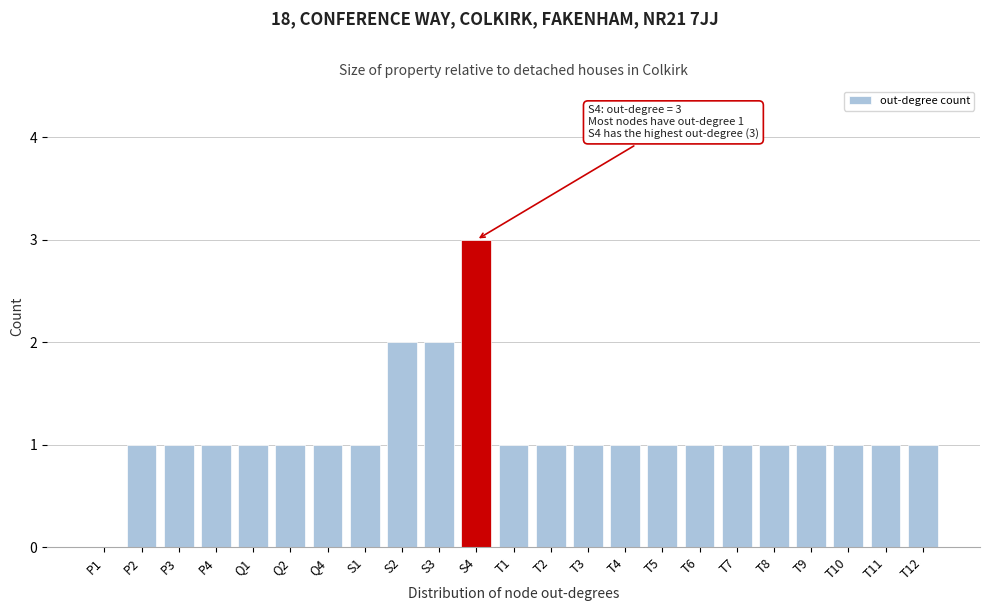

Reading left to right, what are all the values shown in this chart?

P1=0	P2=1	P3=1	P4=1	Q1=1	Q2=1	Q4=1	S1=1	S2=2	S3=2	S4=3	T1=1	T2=1	T3=1	T4=1	T5=1	T6=1	T7=1	T8=1	T9=1	T10=1	T11=1	T12=1